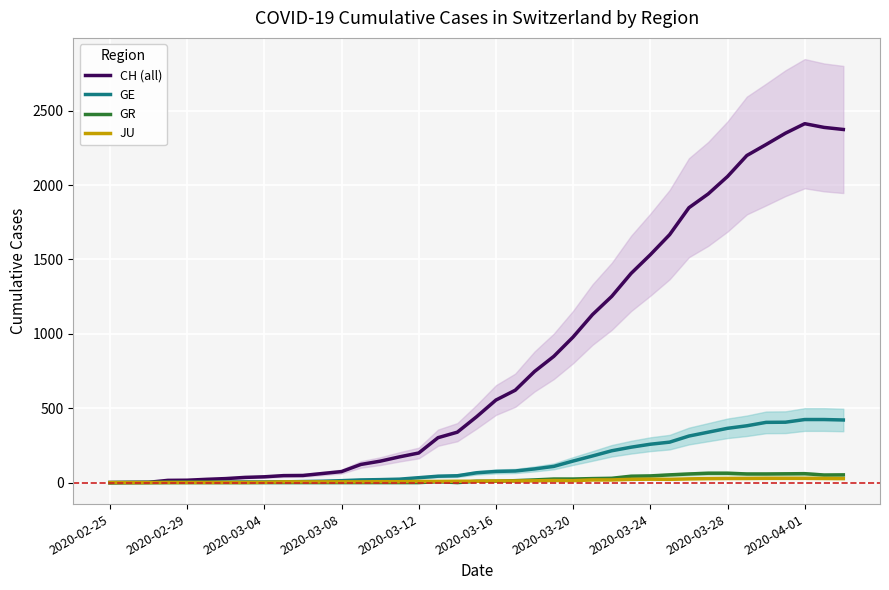

What is the maximum value shown in the chart?

2413